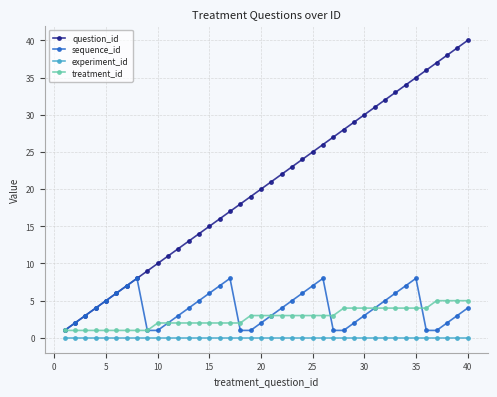

What is the maximum value shown in the chart?

40